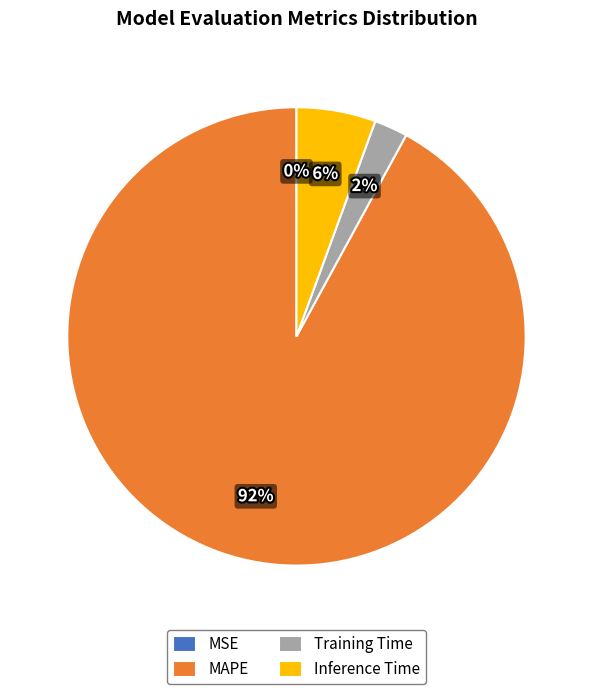

Does Inference Time account for over 50% of the chart?

No